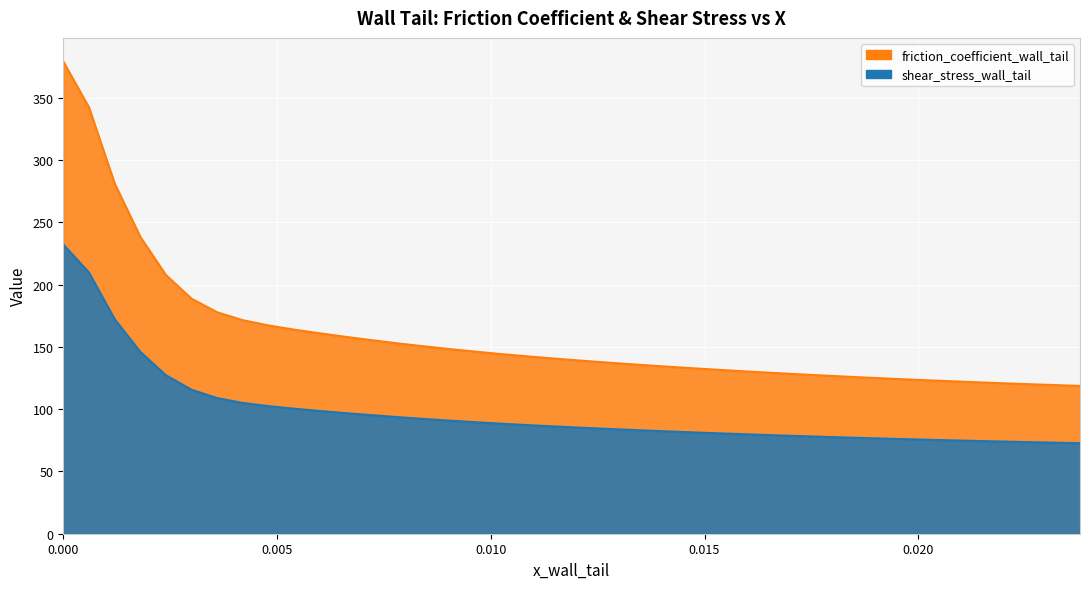

Which series has the largest total across all categories?

friction_coefficient_wall_tail